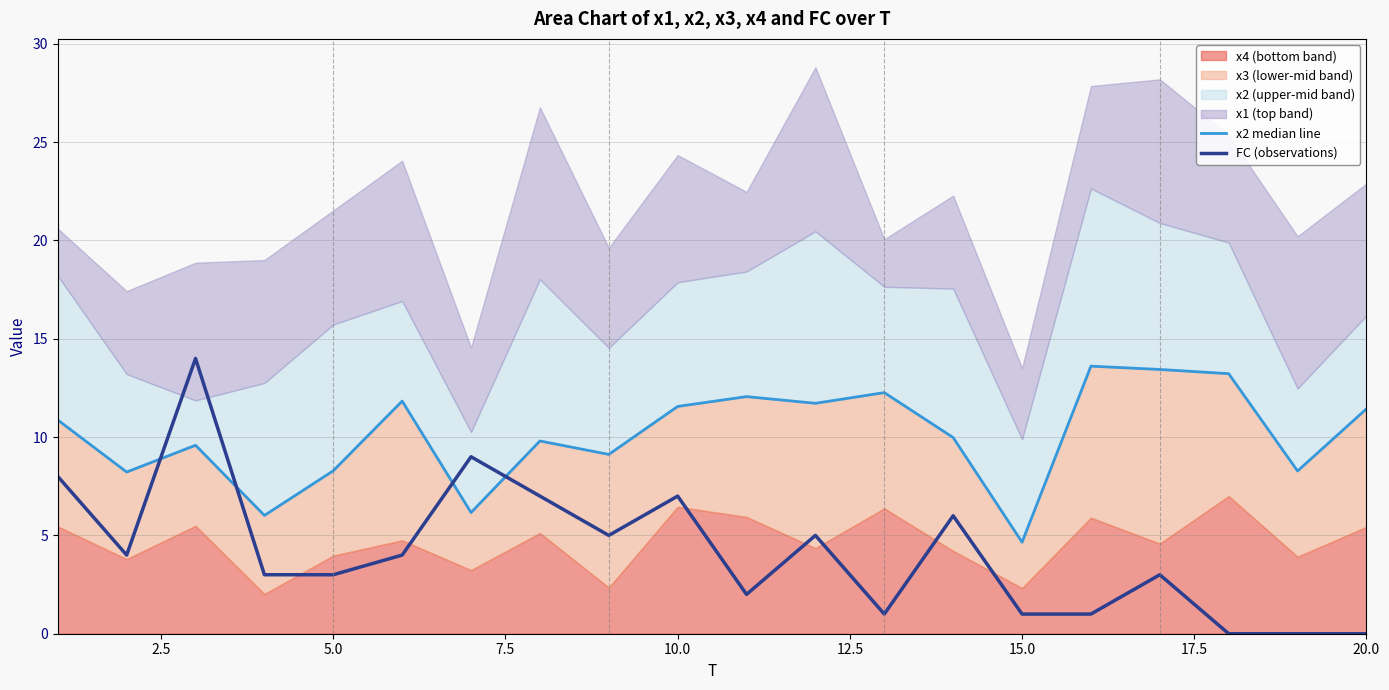

What is the maximum value for FC (observations)?

14